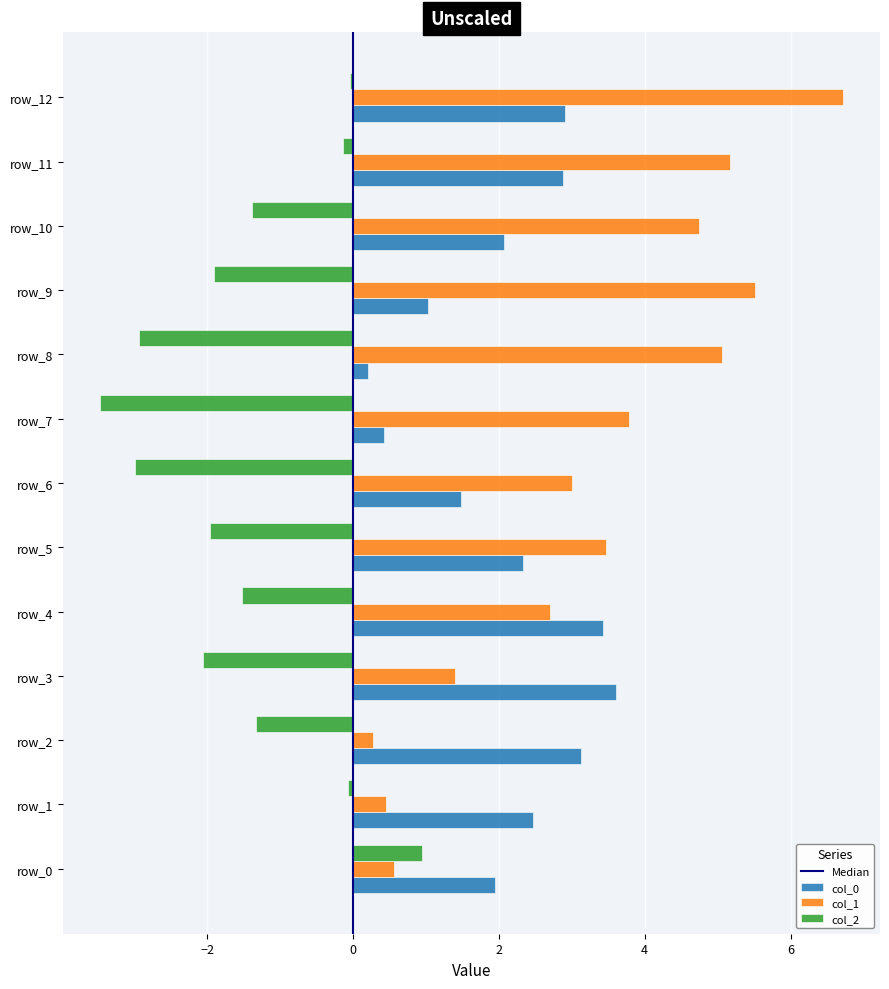

Which label corresponds to the smallest value in the chart?

row_7